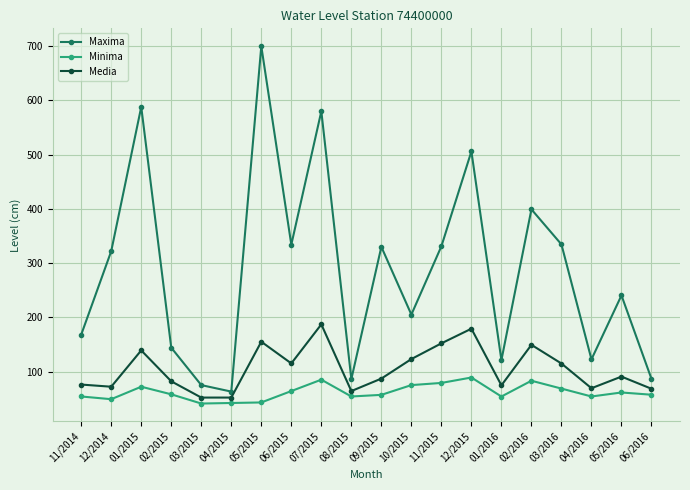

What is the minimum value for Media?

52.0